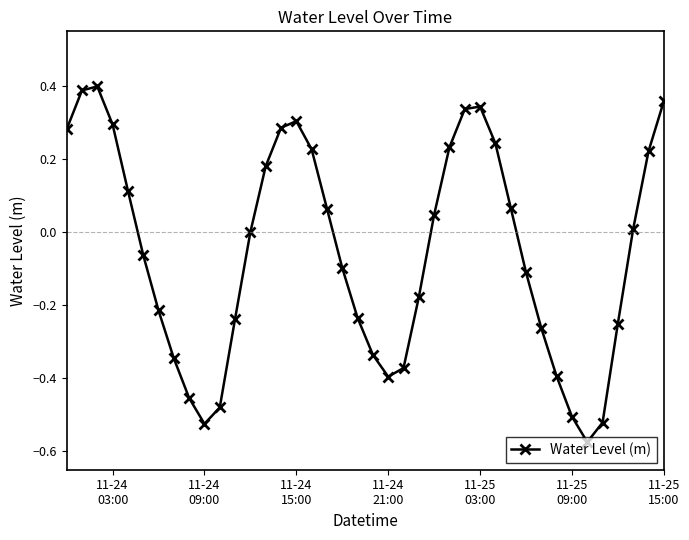

True or false: there are more than 0 points higher than both neighbors.

True